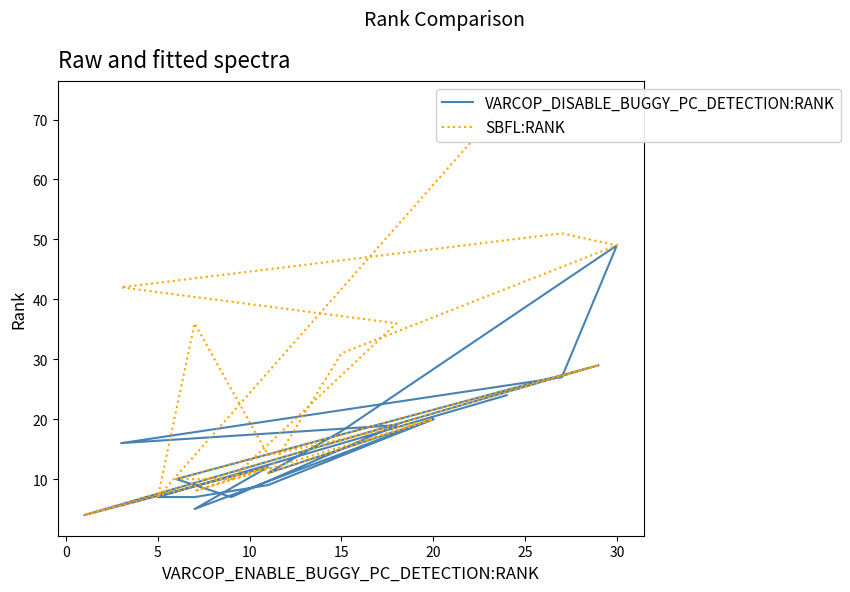

True or false: VARCOP_DISABLE_BUGGY_PC_DETECTION:RANK and SBFL:RANK intersect in this chart.

False